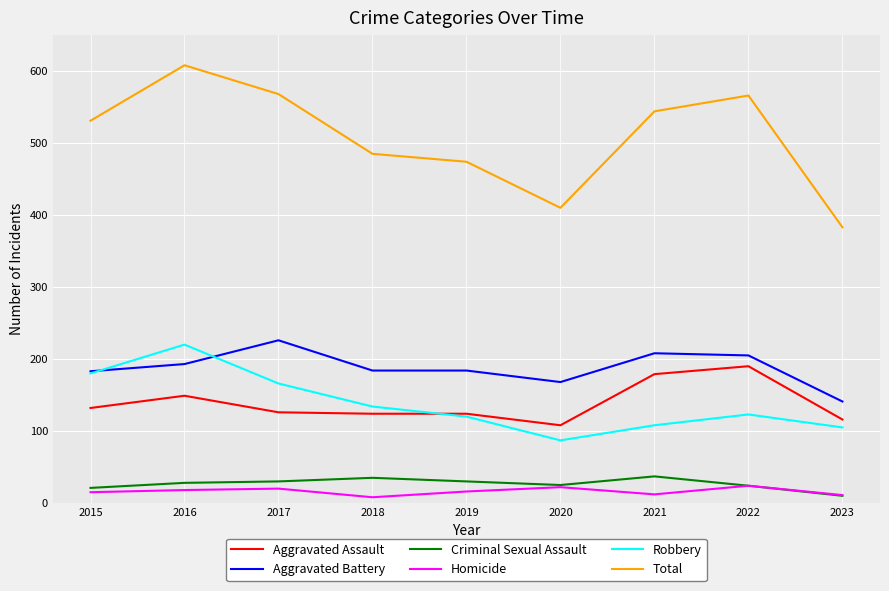

Which label corresponds to the largest value in the chart?

2016